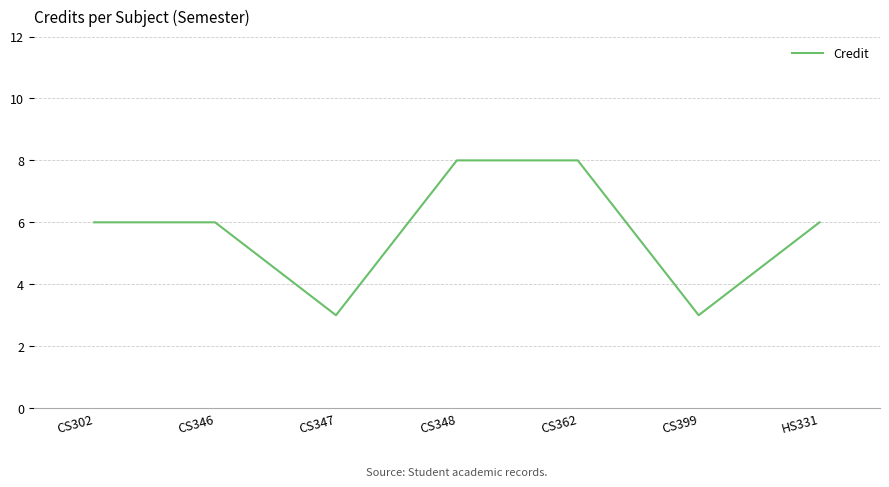

What is the minimum value shown in the chart?

3